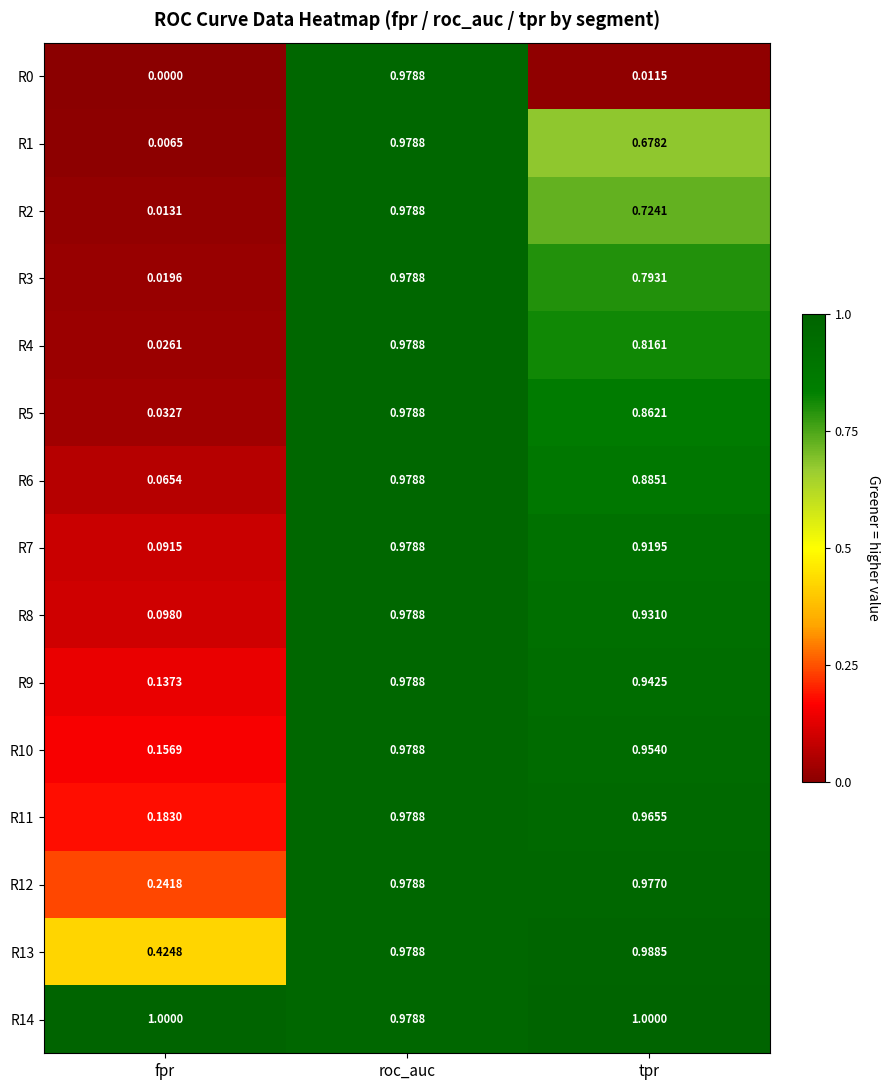

Which series has the largest total across all categories?

R14